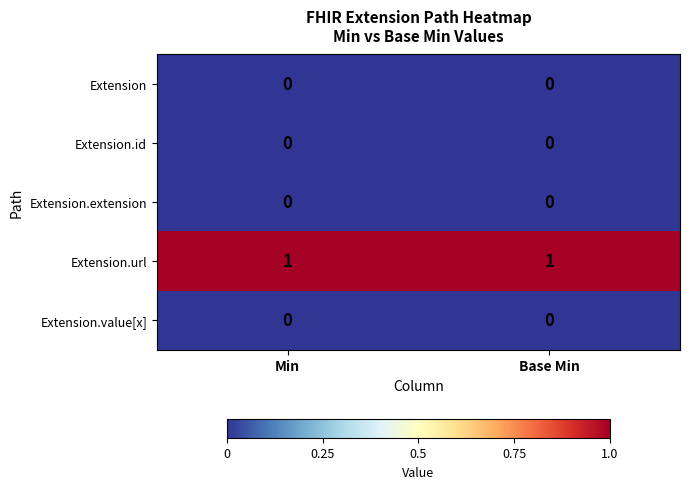

Reading left to right, extract all data points from this chart.

Extension: Min=0	Base Min=0
Extension.id: Min=0	Base Min=0
Extension.extension: Min=0	Base Min=0
Extension.url: Min=1	Base Min=1
Extension.value[x]: Min=0	Base Min=0